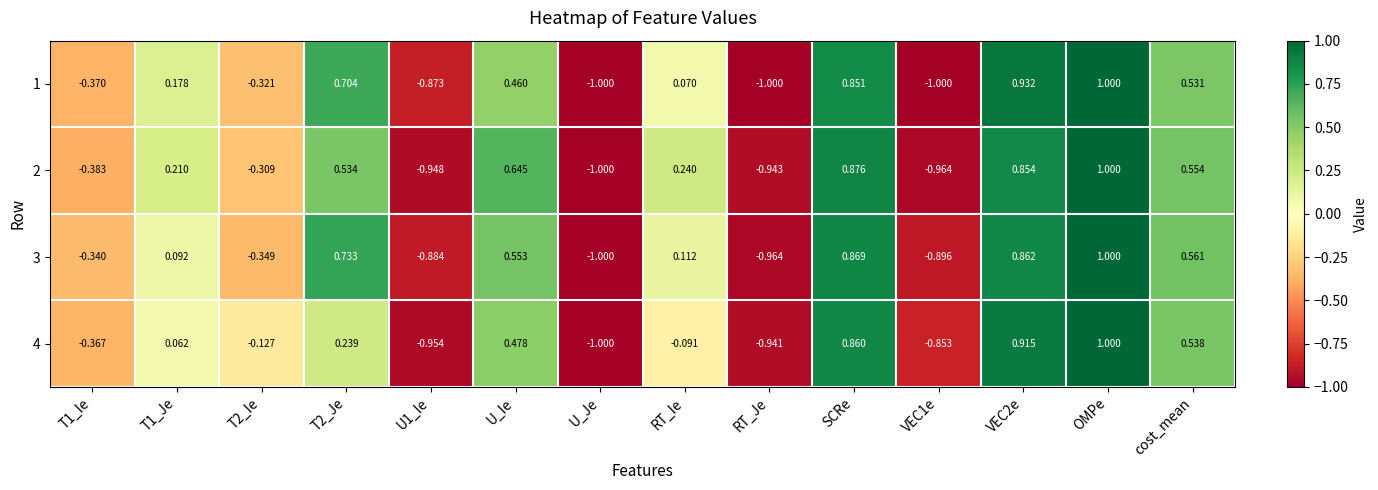

At which category is the sum across all series the highest?

OMPe